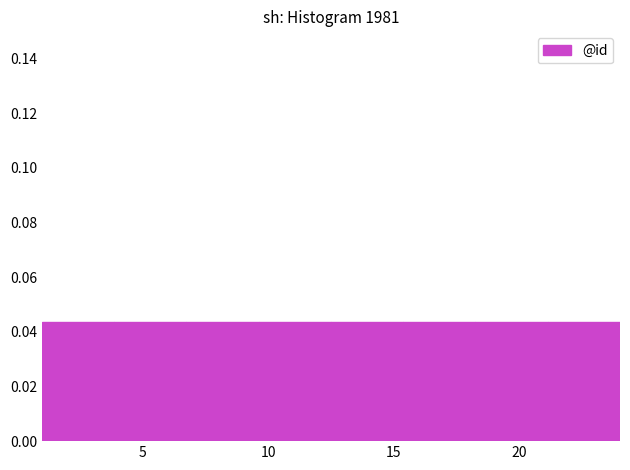

Reading left to right, list every bar in this chart as the range it spans on the x-axis followed by its height. Neither the bar edges nor the heights are printed on the chart, so give them approximately, as read against the axes.

1.0 to 4.0: 0.044
4.0 to 7.0: 0.044
7.0 to 9.5: 0.044
9.5 to 12.5: 0.044
12.5 to 15.5: 0.044
15.5 to 18.5: 0.044
18.5 to 21.0: 0.044
21.0 to 24.0: 0.044